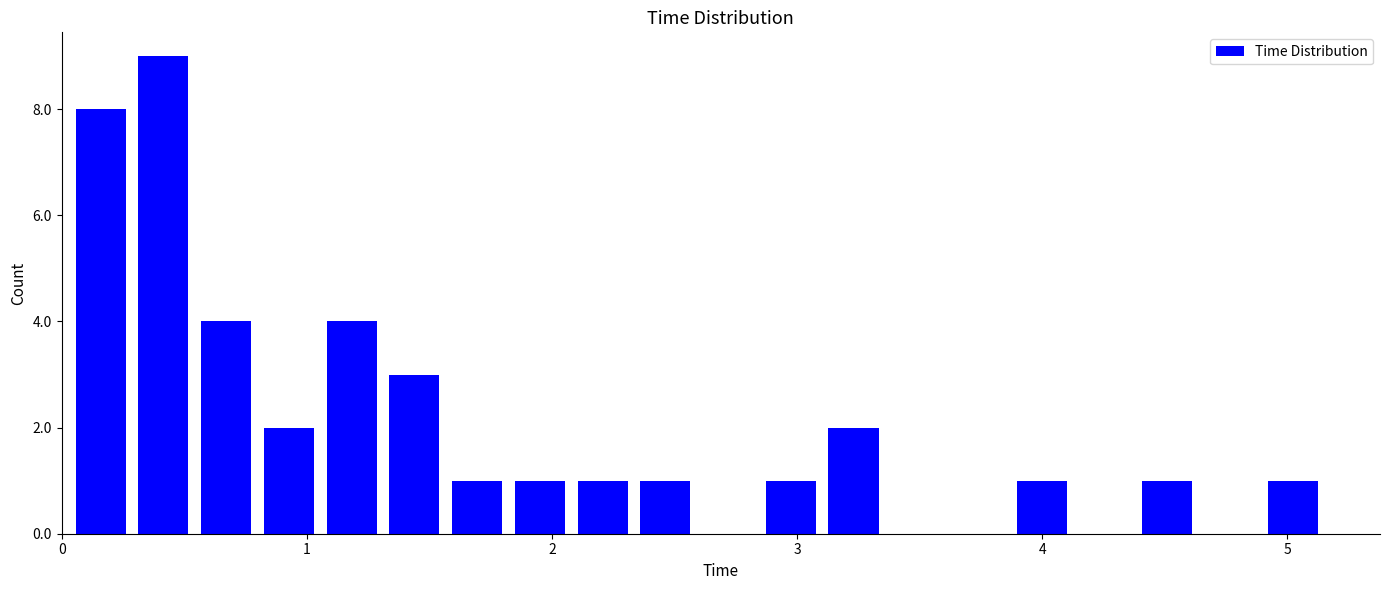

Around what value on the x-axis is the tallest bar? Give the approximate position of its centre, as read against the axis.

0.4